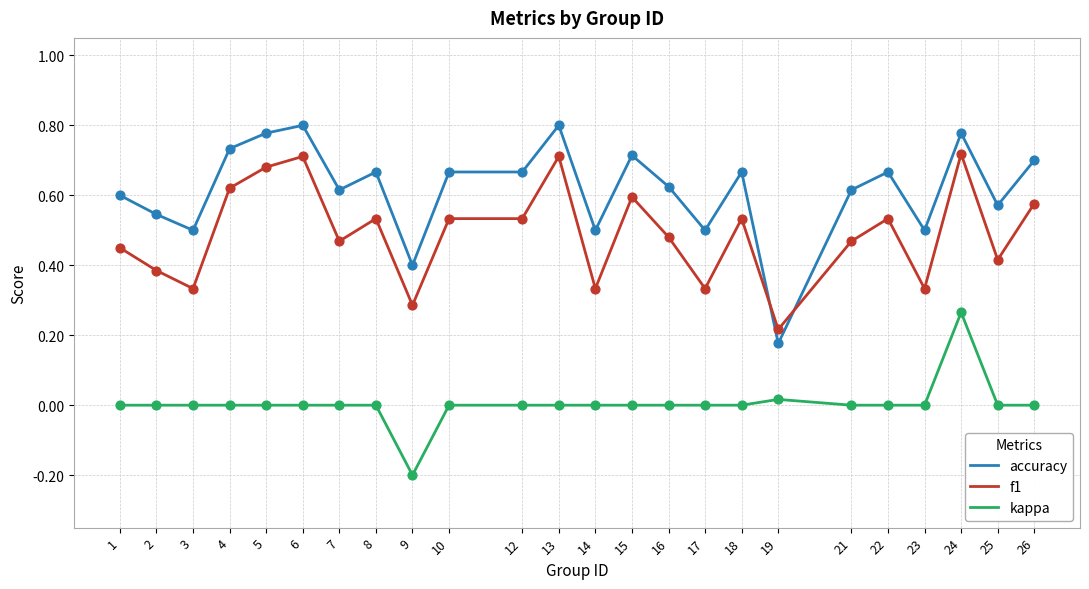

What is the total value across all series at 12?

1.2